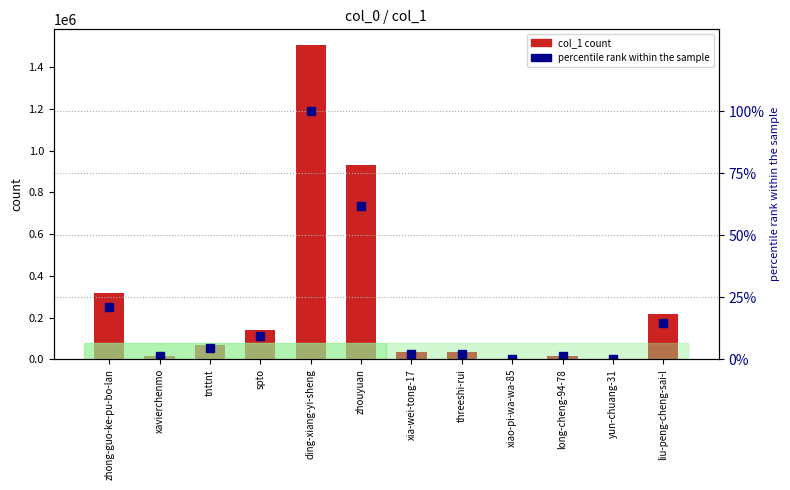

Where is percentile rank within the sample nearest to the value 50?

zhouyuan